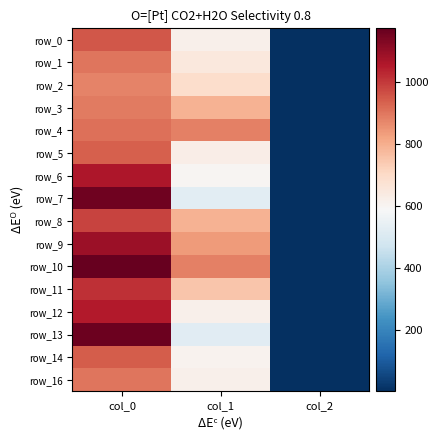

What is the smallest value displayed?

2.0